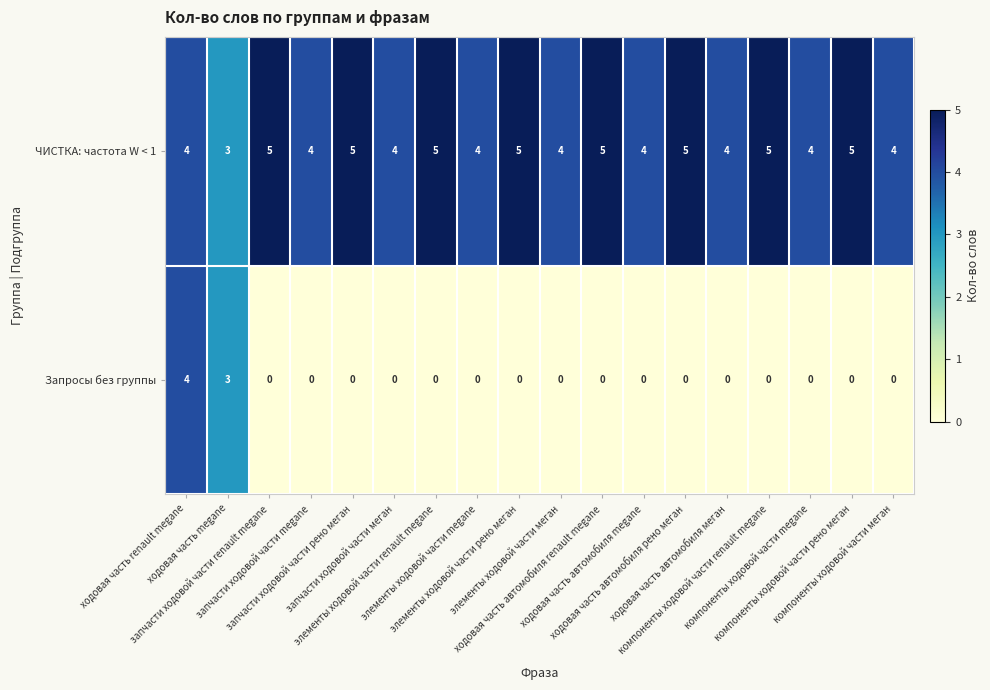

What is the greatest value displayed?

5